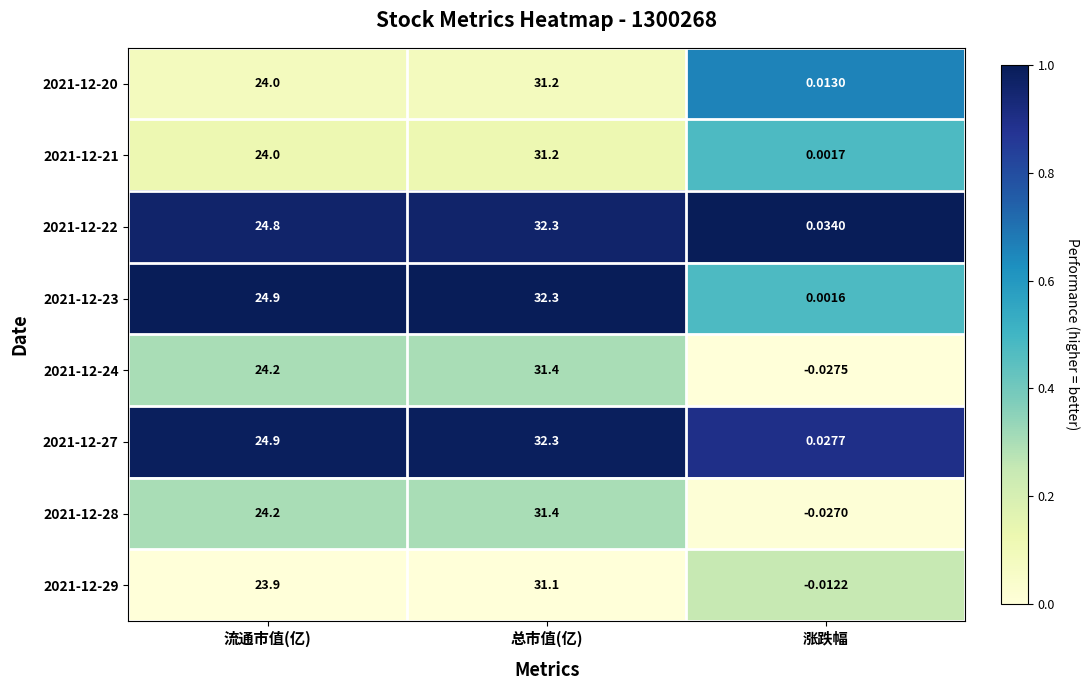

Which label corresponds to the smallest value in the chart?

涨跌幅